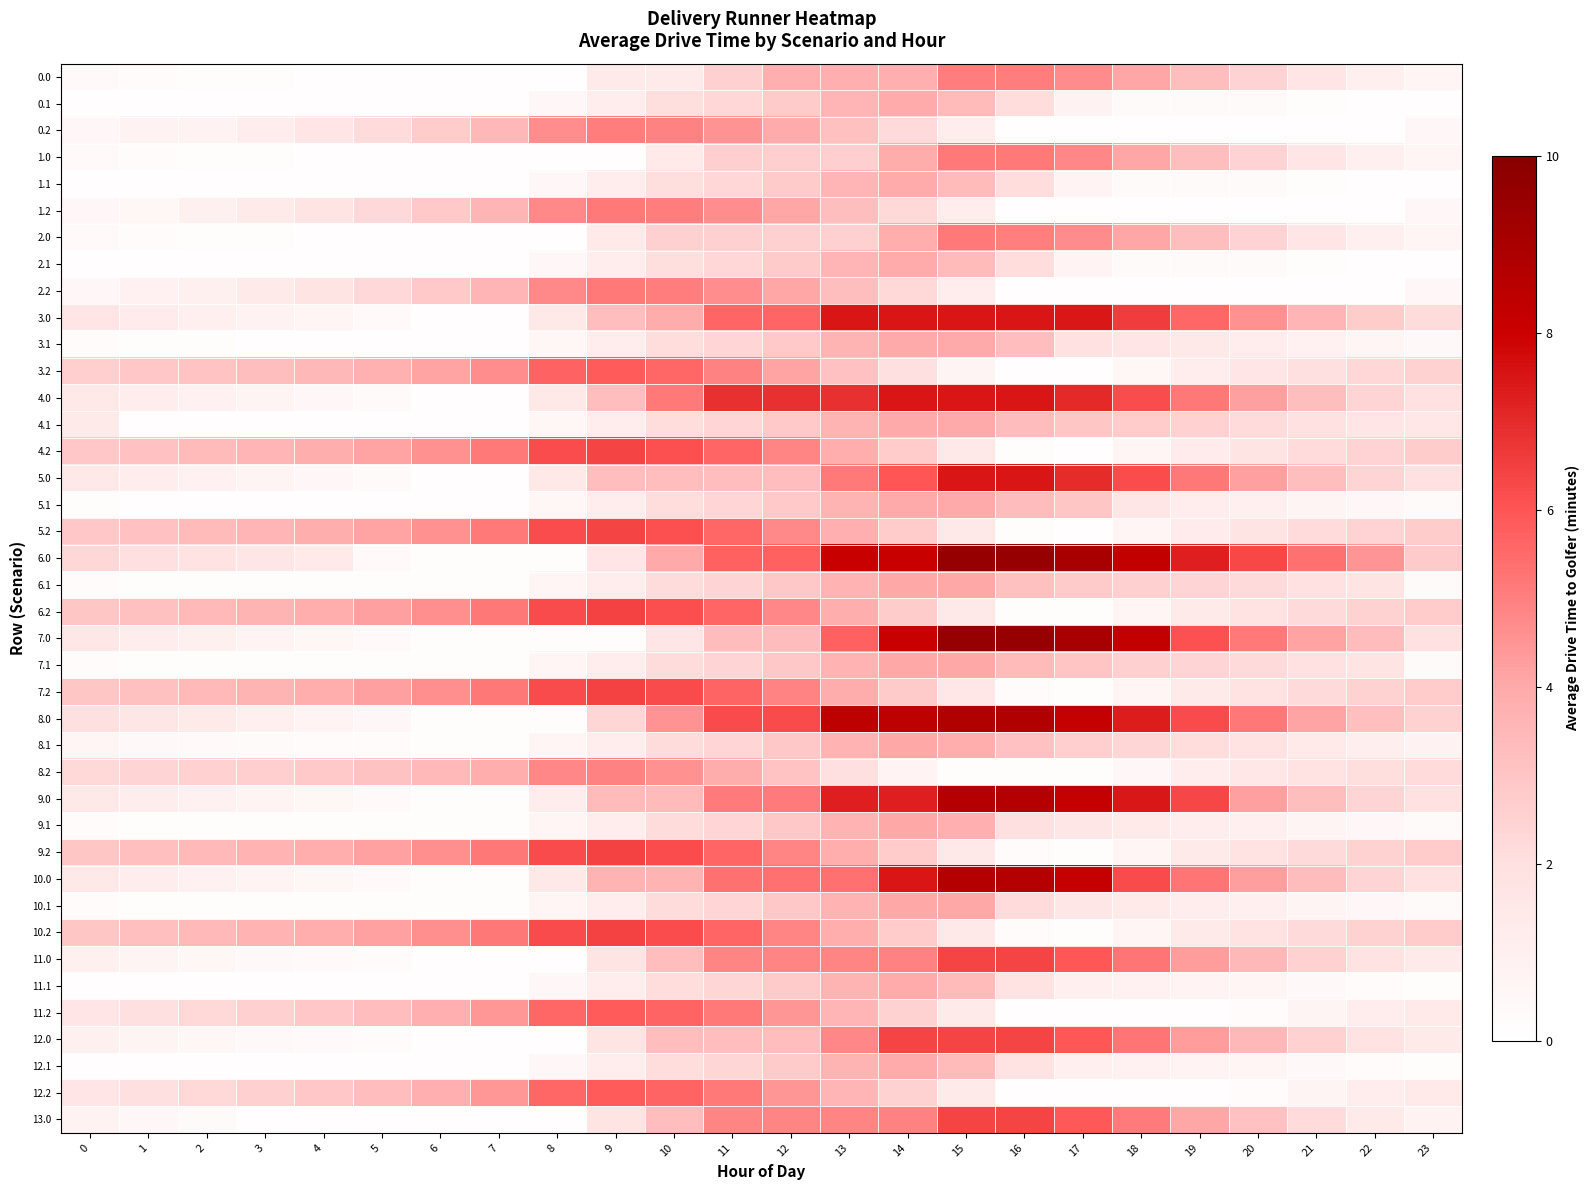

Reading left to right, extract all data points from this chart.

0.0: 0=0.4	1=0.2	2=0.2	3=0.2	4=0.1	5=0.1	6=0.1	7=0.1	8=0.1	9=1.3	10=1.3	11=2.6	12=3.8	13=3.8	14=3.8	15=5.0	16=5.0	17=4.7	18=4.1	19=3.3	20=2.5	21=1.7	22=1.0	23=0.7
0.1: 0=0.1	1=0.1	2=0.1	3=0.1	4=0.1	5=0.1	6=0.1	7=0.1	8=0.5	9=1.1	10=2.0	11=2.3	12=2.8	13=3.6	14=4.0	15=3.4	16=2.1	17=0.8	18=0.3	19=0.3	20=0.3	21=0.2	22=0.1	23=0.1
0.2: 0=0.5	1=0.8	2=0.8	3=1.2	4=1.7	5=2.2	6=2.7	7=3.5	8=4.7	9=5.0	10=5.0	11=4.6	12=4.0	13=3.2	14=2.2	15=1.1	16=0.1	17=0.1	18=0.1	19=0.1	20=0.1	21=0.1	22=0.1	23=0.5
1.0: 0=0.4	1=0.2	2=0.2	3=0.2	4=0.1	5=0.1	6=0.1	7=0.1	8=0.1	9=0.1	10=1.4	11=2.7	12=2.7	13=2.7	14=3.9	15=5.1	16=5.1	17=4.8	18=4.1	19=3.2	20=2.5	21=1.7	22=1.0	23=0.7
1.1: 0=0.1	1=0.1	2=0.1	3=0.1	4=0.1	5=0.1	6=0.1	7=0.1	8=0.5	9=1.1	10=2.1	11=2.3	12=2.8	13=3.6	14=4.0	15=3.4	16=2.1	17=0.8	18=0.3	19=0.3	20=0.3	21=0.2	22=0.1	23=0.1
1.2: 0=0.5	1=0.6	2=0.9	3=1.3	4=1.8	5=2.3	6=2.8	7=3.6	8=4.8	9=5.1	10=5.1	11=4.7	12=4.1	13=3.3	14=2.3	15=1.2	16=0.1	17=0.1	18=0.1	19=0.1	20=0.1	21=0.1	22=0.1	23=0.5
2.0: 0=0.4	1=0.2	2=0.2	3=0.2	4=0.1	5=0.1	6=0.1	7=0.1	8=0.1	9=1.4	10=2.6	11=2.6	12=2.6	13=2.6	14=3.9	15=5.1	16=5.0	17=4.7	18=4.1	19=3.2	20=2.5	21=1.7	22=1.0	23=0.7
2.1: 0=0.1	1=0.1	2=0.1	3=0.1	4=0.1	5=0.1	6=0.1	7=0.1	8=0.5	9=1.1	10=2.1	11=2.3	12=2.8	13=3.6	14=4.0	15=3.4	16=2.1	17=0.8	18=0.3	19=0.3	20=0.3	21=0.2	22=0.1	23=0.1
2.2: 0=0.5	1=0.9	2=0.9	3=1.3	4=1.8	5=2.3	6=2.8	7=3.6	8=4.8	9=5.1	10=5.1	11=4.7	12=4.1	13=3.3	14=2.3	15=1.2	16=0.1	17=0.1	18=0.1	19=0.1	20=0.1	21=0.1	22=0.1	23=0.5
3.0: 0=1.7	1=1.3	2=1.0	3=0.8	4=0.6	5=0.4	6=0.1	7=0.1	8=1.5	9=3.3	10=3.9	11=5.6	12=5.6	13=7.5	14=7.5	15=7.5	16=7.5	17=7.4	18=6.6	19=5.6	20=4.6	21=3.6	22=2.7	23=2.1
3.1: 0=0.3	1=0.2	2=0.2	3=0.2	4=0.1	5=0.1	6=0.1	7=0.1	8=0.6	9=1.2	10=2.1	11=2.4	12=2.8	13=3.6	14=4.0	15=4.0	16=3.3	17=1.9	18=1.7	19=1.5	20=1.2	21=0.9	22=0.6	23=0.4
3.2: 0=2.7	1=2.9	2=3.1	3=3.3	4=3.5	5=3.8	6=4.1	7=4.7	8=5.7	9=5.9	10=5.6	11=5.0	12=4.2	13=3.2	14=2.0	15=0.7	16=0.1	17=0.1	18=0.6	19=1.2	20=1.7	21=2.0	22=2.3	23=2.5
4.0: 0=1.5	1=1.1	2=0.9	3=0.7	4=0.5	5=0.3	6=0.1	7=0.1	8=1.5	9=3.3	10=5.1	11=6.9	12=6.9	13=6.9	14=7.5	15=7.5	16=7.5	17=7.0	18=6.2	19=5.2	20=4.2	21=3.3	22=2.4	23=1.9
4.1: 0=1.4	1=0.1	2=0.1	3=0.1	4=0.1	5=0.1	6=0.1	7=0.1	8=0.6	9=1.2	10=2.1	11=2.4	12=2.8	13=3.6	14=4.0	15=4.0	16=3.3	17=2.9	18=2.7	19=2.6	20=2.2	21=1.9	22=1.7	23=1.5
4.2: 0=2.9	1=3.2	2=3.4	3=3.6	4=3.8	5=4.2	6=4.6	7=5.1	8=6.2	9=6.4	10=6.1	11=5.6	12=4.9	13=3.9	14=2.7	15=1.5	16=0.2	17=0.1	18=0.6	19=1.3	20=1.8	21=2.2	22=2.5	23=2.7
5.0: 0=1.5	1=1.1	2=0.9	3=0.7	4=0.5	5=0.3	6=0.1	7=0.1	8=1.5	9=3.3	10=3.3	11=3.3	12=3.3	13=5.1	14=6.0	15=7.5	16=7.5	17=7.0	18=6.2	19=5.2	20=4.2	21=3.3	22=2.4	23=1.9
5.1: 0=0.2	1=0.1	2=0.1	3=0.1	4=0.1	5=0.1	6=0.1	7=0.1	8=0.6	9=1.2	10=2.1	11=2.4	12=2.8	13=3.6	14=4.0	15=4.0	16=3.3	17=2.9	18=1.6	19=1.2	20=1.0	21=0.7	22=0.5	23=0.3
5.2: 0=2.9	1=3.2	2=3.4	3=3.6	4=3.8	5=4.2	6=4.6	7=5.1	8=6.2	9=6.4	10=6.1	11=5.5	12=4.8	13=3.8	14=2.7	15=1.5	16=0.2	17=0.1	18=0.6	19=1.3	20=1.8	21=2.2	22=2.5	23=2.7
6.0: 0=2.3	1=2.0	2=1.8	3=1.6	4=1.4	5=0.4	6=0.2	7=0.2	8=0.2	9=1.7	10=4.0	11=5.7	12=5.7	13=8.1	14=8.1	15=9.5	16=9.5	17=9.1	18=8.3	19=7.2	20=6.3	21=5.3	22=4.5	23=2.8
6.1: 0=0.2	1=0.2	2=0.2	3=0.2	4=0.2	5=0.2	6=0.2	7=0.2	8=0.6	9=1.2	10=2.1	11=2.4	12=2.9	13=3.7	14=4.0	15=4.0	16=3.2	17=2.8	18=2.6	19=2.4	20=2.2	21=1.9	22=1.7	23=0.4
6.2: 0=2.9	1=3.2	2=3.4	3=3.6	4=3.9	5=4.2	6=4.6	7=5.2	8=6.2	9=6.4	10=6.2	11=5.6	12=4.8	13=3.9	14=2.7	15=1.5	16=0.2	17=0.2	18=0.6	19=1.3	20=1.8	21=2.2	22=2.5	23=2.7
7.0: 0=1.5	1=1.2	2=0.9	3=0.8	4=0.6	5=0.4	6=0.2	7=0.2	8=0.2	9=0.2	10=1.7	11=3.4	12=3.4	13=5.7	14=8.1	15=9.5	16=9.5	17=9.1	18=8.3	19=6.1	20=5.1	21=4.1	22=3.3	23=1.9
7.1: 0=0.2	1=0.2	2=0.2	3=0.2	4=0.2	5=0.2	6=0.2	7=0.2	8=0.6	9=1.2	10=2.1	11=2.4	12=2.9	13=3.7	14=4.0	15=4.0	16=3.4	17=3.0	18=2.6	19=2.4	20=2.2	21=1.9	22=1.7	23=0.4
7.2: 0=2.9	1=3.2	2=3.4	3=3.6	4=3.9	5=4.2	6=4.6	7=5.2	8=6.2	9=6.4	10=6.2	11=5.6	12=4.9	13=3.9	14=2.8	15=1.5	16=0.2	17=0.2	18=0.6	19=1.3	20=1.8	21=2.2	22=2.5	23=2.7
8.0: 0=2.0	1=1.6	2=1.3	3=1.0	4=0.7	5=0.5	6=0.2	7=0.2	8=0.2	9=2.4	10=4.5	11=6.2	12=6.2	13=8.4	14=8.4	15=8.8	16=8.8	17=8.2	18=7.3	19=6.2	20=5.2	21=4.1	22=3.2	23=2.6
8.1: 0=0.6	1=0.5	2=0.4	3=0.3	4=0.2	5=0.2	6=0.2	7=0.2	8=0.6	9=1.2	10=2.1	11=2.4	12=2.9	13=3.7	14=4.0	15=3.9	16=3.1	17=2.6	18=2.4	19=2.1	20=1.8	21=1.4	22=1.1	23=0.8
8.2: 0=2.3	1=2.4	2=2.6	3=2.7	4=2.8	5=3.1	6=3.4	7=3.9	8=4.8	9=4.9	10=4.6	11=3.9	12=3.1	13=2.0	14=0.8	15=0.2	16=0.2	17=0.2	18=0.5	19=1.1	20=1.5	21=1.8	22=2.1	23=2.2
9.0: 0=1.5	1=1.1	2=0.9	3=0.7	4=0.6	5=0.4	6=0.2	7=0.2	8=1.2	9=3.4	10=3.4	11=5.1	12=5.1	13=7.2	14=7.2	15=8.7	16=8.7	17=8.2	18=7.4	19=6.4	20=4.2	21=3.3	22=2.4	23=1.9
9.1: 0=0.2	1=0.2	2=0.2	3=0.2	4=0.2	5=0.2	6=0.2	7=0.2	8=0.6	9=1.2	10=2.1	11=2.4	12=2.9	13=3.7	14=4.0	15=3.8	16=2.0	17=1.6	18=1.4	19=1.2	20=1.0	21=0.7	22=0.5	23=0.3
9.2: 0=3.0	1=3.2	2=3.4	3=3.6	4=3.9	5=4.2	6=4.6	7=5.2	8=6.2	9=6.4	10=6.2	11=5.6	12=4.9	13=3.9	14=2.7	15=1.5	16=0.2	17=0.2	18=0.6	19=1.3	20=1.8	21=2.2	22=2.5	23=2.7
10.0: 0=1.5	1=1.1	2=0.9	3=0.7	4=0.6	5=0.4	6=0.2	7=0.2	8=1.5	9=3.6	10=3.6	11=5.3	12=5.3	13=5.3	14=7.5	15=8.7	16=8.7	17=8.2	18=6.2	19=5.2	20=4.3	21=3.3	22=2.4	23=1.9
10.1: 0=0.2	1=0.2	2=0.2	3=0.2	4=0.2	5=0.2	6=0.2	7=0.2	8=0.6	9=1.2	10=2.1	11=2.4	12=2.9	13=3.7	14=4.0	15=4.0	16=2.2	17=1.6	18=1.4	19=1.2	20=1.0	21=0.7	22=0.5	23=0.3
10.2: 0=3.0	1=3.2	2=3.4	3=3.6	4=3.9	5=4.2	6=4.6	7=5.2	8=6.2	9=6.4	10=6.2	11=5.6	12=4.9	13=3.9	14=2.7	15=1.5	16=0.2	17=0.2	18=0.6	19=1.3	20=1.8	21=2.2	22=2.5	23=2.7
11.0: 0=1.0	1=0.7	2=0.6	3=0.5	4=0.4	5=0.2	6=0.1	7=0.1	8=0.1	9=1.7	10=3.3	11=4.9	12=4.9	13=4.9	14=4.9	15=6.4	16=6.4	17=6.0	18=5.3	19=4.3	20=3.4	21=2.6	22=1.8	23=1.3
11.1: 0=0.1	1=0.1	2=0.1	3=0.1	4=0.1	5=0.1	6=0.1	7=0.1	8=0.5	9=1.2	10=2.1	11=2.4	12=2.8	13=3.6	14=4.0	15=3.4	16=1.8	17=1.0	18=0.9	19=0.8	20=0.6	21=0.4	22=0.3	23=0.2
11.2: 0=1.7	1=2.0	2=2.3	3=2.6	4=2.9	5=3.3	6=3.8	7=4.4	8=5.5	9=5.8	10=5.7	11=5.1	12=4.5	13=3.6	14=2.5	15=1.3	16=0.1	17=0.1	18=0.1	19=0.1	20=0.2	21=0.7	22=1.1	23=1.4
12.0: 0=1.0	1=0.7	2=0.6	3=0.5	4=0.4	5=0.2	6=0.1	7=0.1	8=0.1	9=1.7	10=3.3	11=3.3	12=3.3	13=4.8	14=6.4	15=6.4	16=6.4	17=6.0	18=5.3	19=4.3	20=3.4	21=2.5	22=1.8	23=1.3
12.1: 0=0.1	1=0.1	2=0.1	3=0.1	4=0.1	5=0.1	6=0.1	7=0.1	8=0.5	9=1.2	10=2.1	11=2.4	12=2.8	13=3.6	14=4.0	15=3.4	16=1.8	17=1.0	18=0.9	19=0.8	20=0.6	21=0.4	22=0.3	23=0.2
12.2: 0=1.7	1=2.0	2=2.3	3=2.6	4=2.9	5=3.3	6=3.8	7=4.4	8=5.5	9=5.8	10=5.7	11=5.1	12=4.5	13=3.6	14=2.5	15=1.3	16=0.1	17=0.1	18=0.1	19=0.1	20=0.2	21=0.7	22=1.1	23=1.4
13.0: 0=0.8	1=0.5	2=0.3	3=0.1	4=0.1	5=0.1	6=0.1	7=0.1	8=0.1	9=1.7	10=3.3	11=4.9	12=4.9	13=4.9	14=4.9	15=6.4	16=6.4	17=5.9	18=5.1	19=4.1	20=3.2	21=2.2	22=1.4	23=0.8